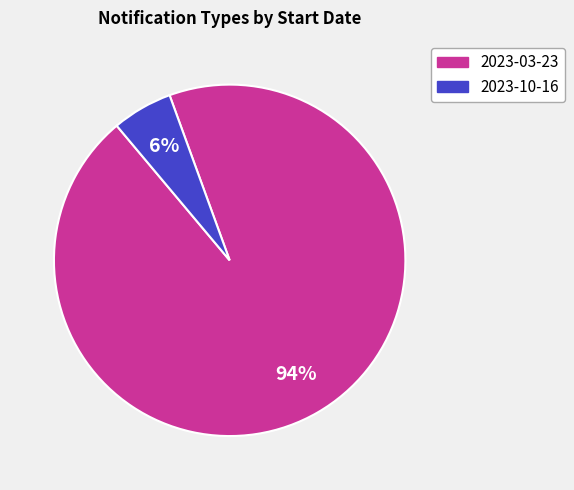

Between 2023-10-16 and 2023-03-23, which is larger?

2023-03-23